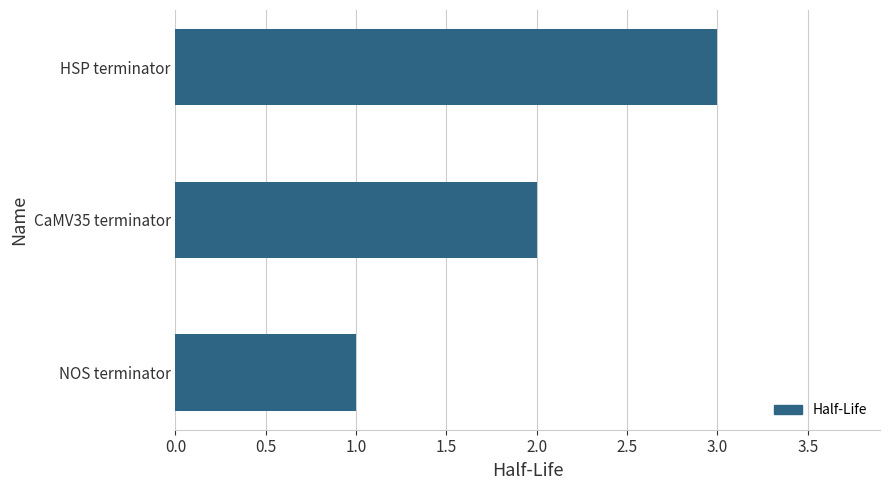

Is it true that the value at CaMV35 terminator is 2?

True